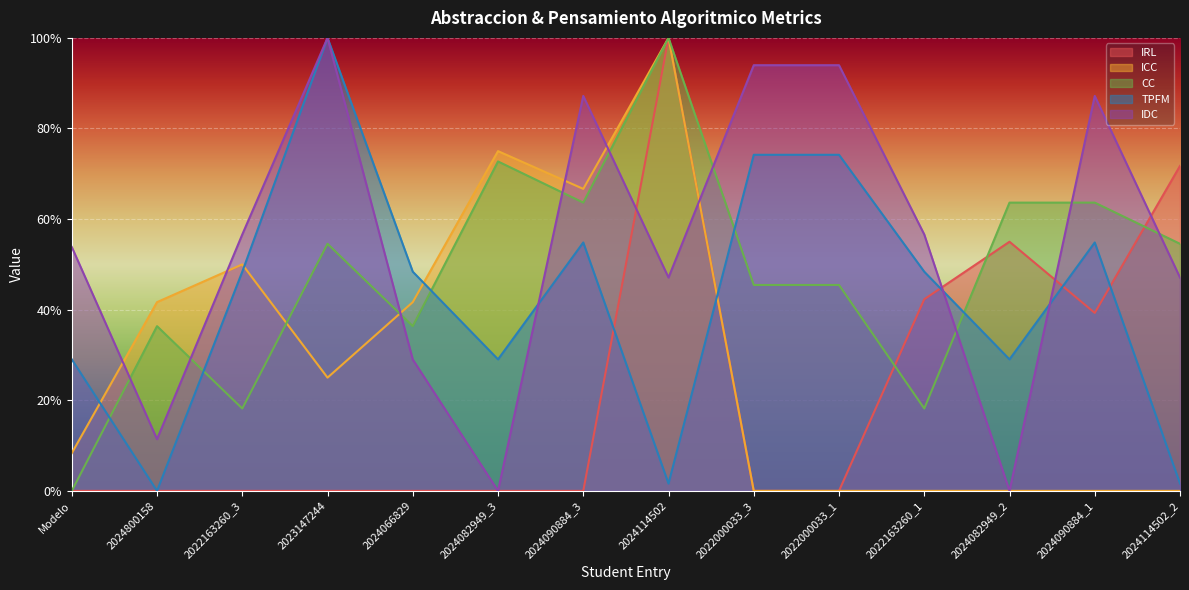

At which category is the sum across all series the highest?

2024114502